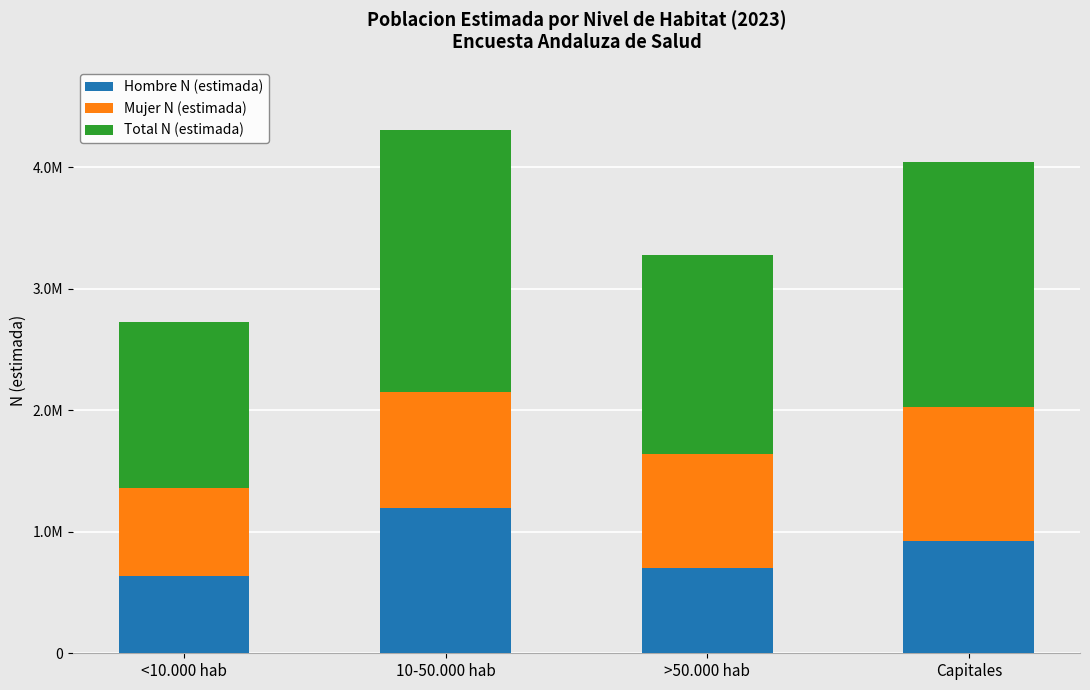

The Total N (estimada) series shows 2021763 at Capitales. True or false?

True